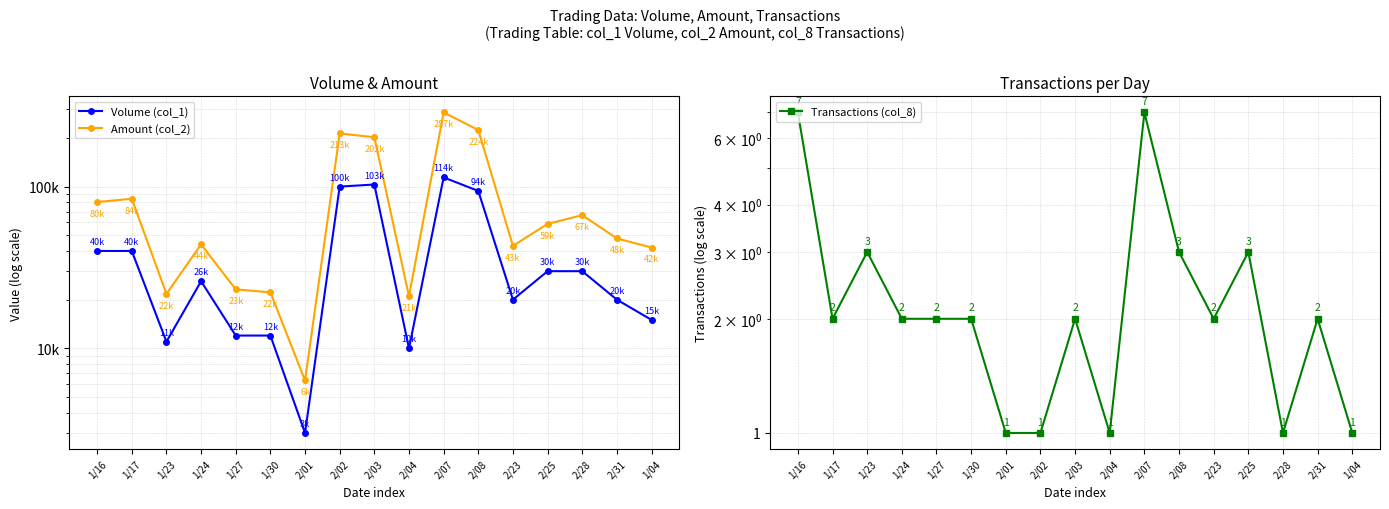

Where is Volume (col_1) nearest to the value 58500?

1/16